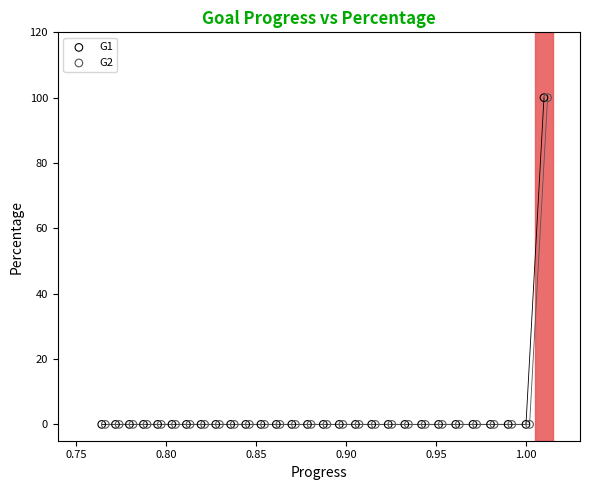

What are all the series names shown in the legend?

G1, G2